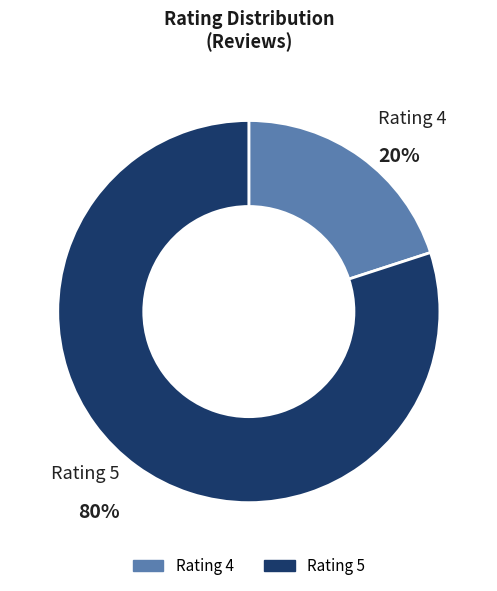

To the nearest percent, what is the combined percentage of Rating 4 and Rating 5?

100%